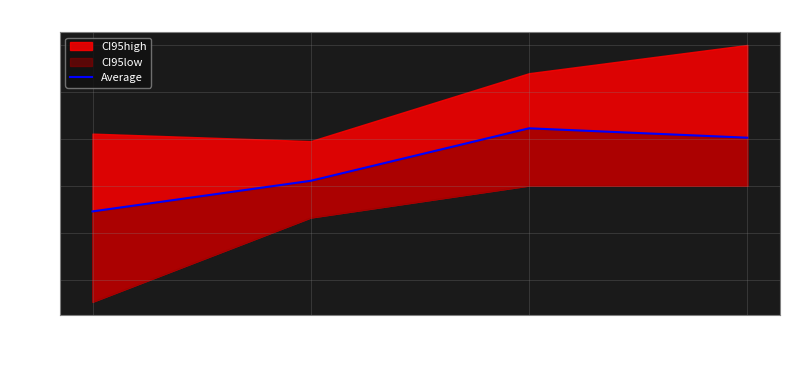

What is the label of the 3rd point from the left?

sd_plant__Intercept